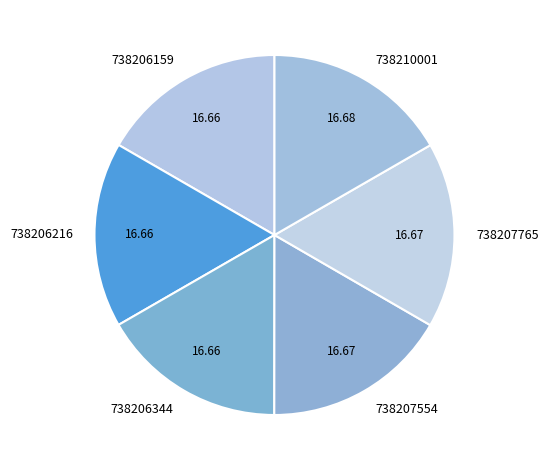

Approximately how many times larger is the value at 738207554 compared to 738207765?

1.0